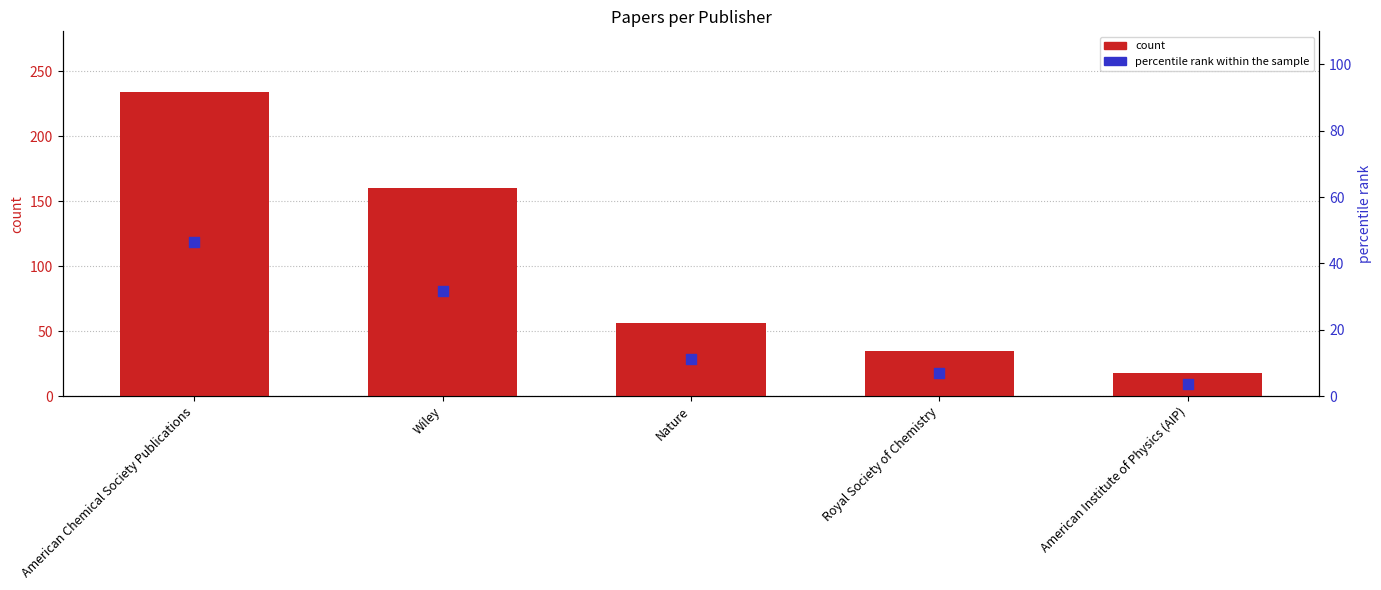

At which category is the sum across all series the highest?

American Chemical Society Publications